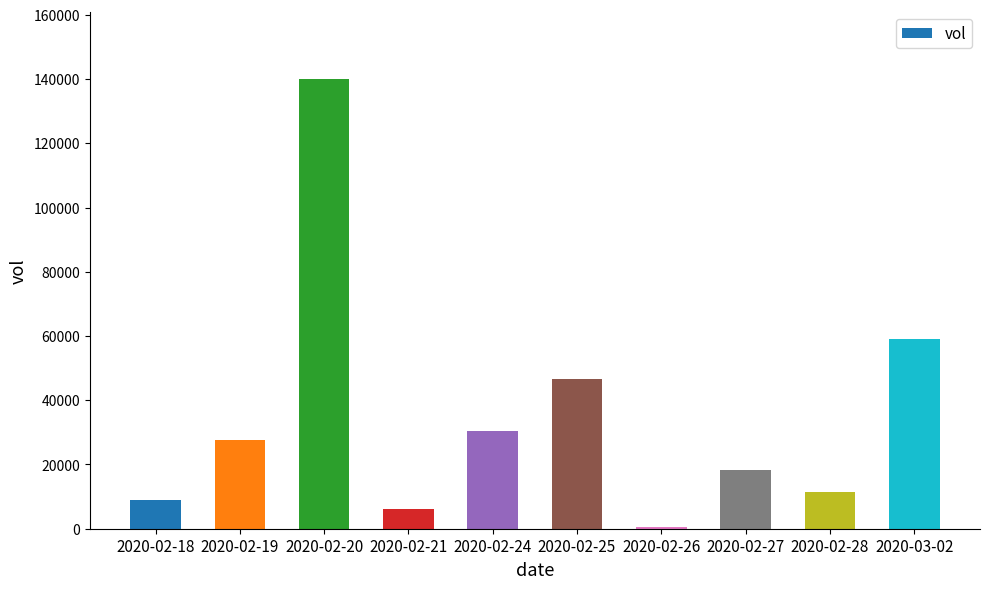

What is the sum of the values at 2020-02-25 and 2020-02-21?

52800